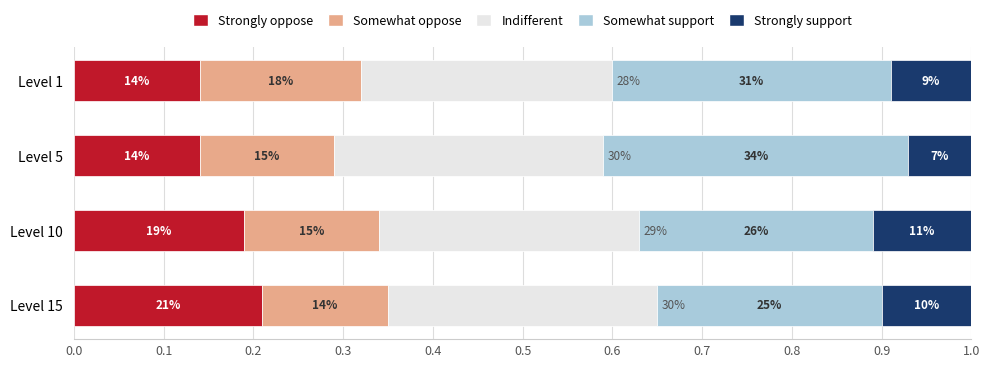

What are all the series names shown in the legend?

Strongly oppose, Somewhat oppose, Indifferent, Somewhat support, Strongly support